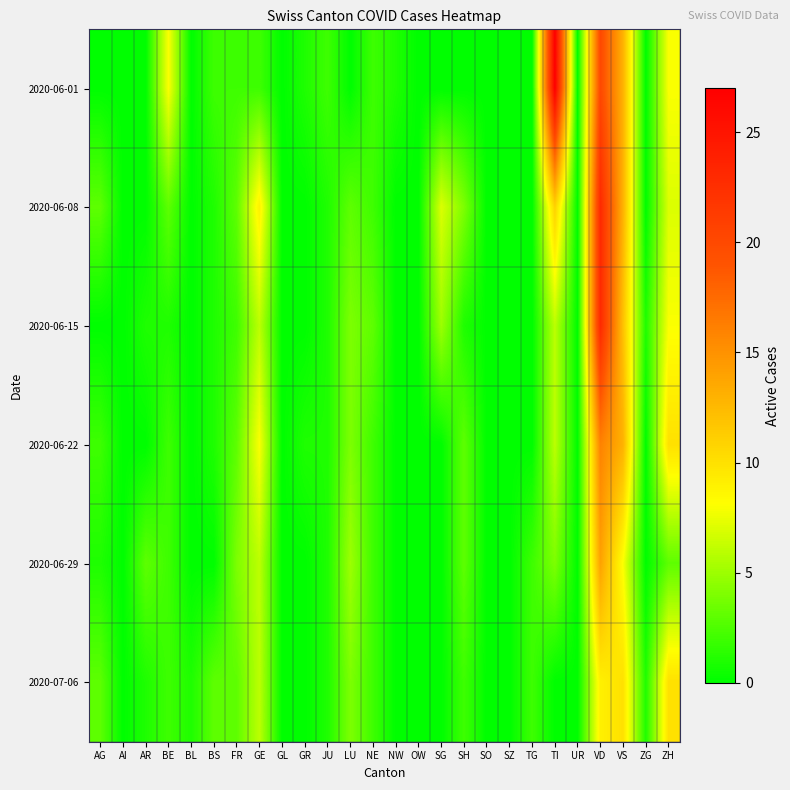

Rank the series by their maximum value, from lowest to highest.

2020-07-06, 2020-06-29, 2020-06-22, 2020-06-08, 2020-06-15, 2020-06-01